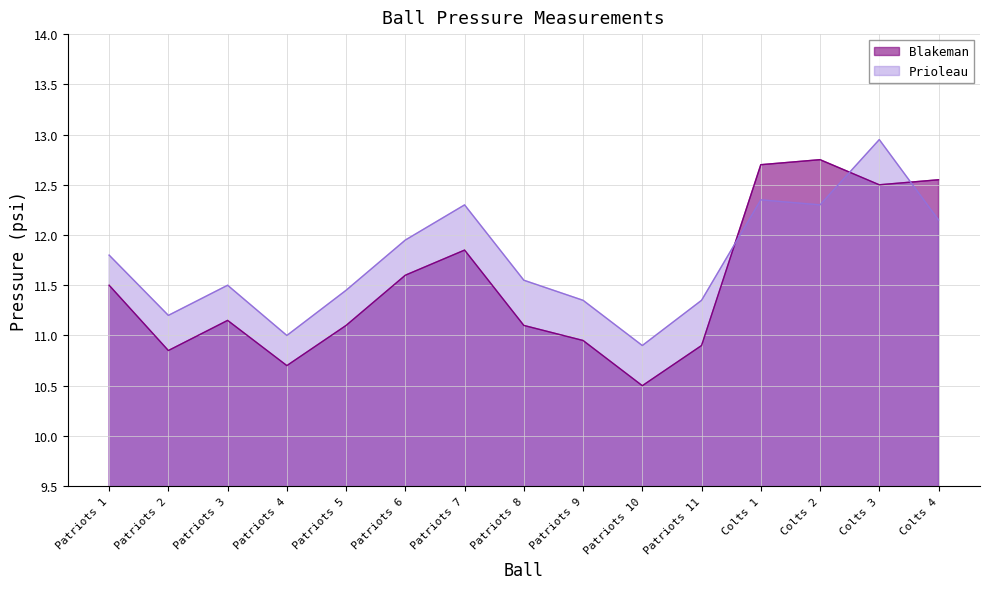

Which label corresponds to the largest value in the chart?

Colts 3